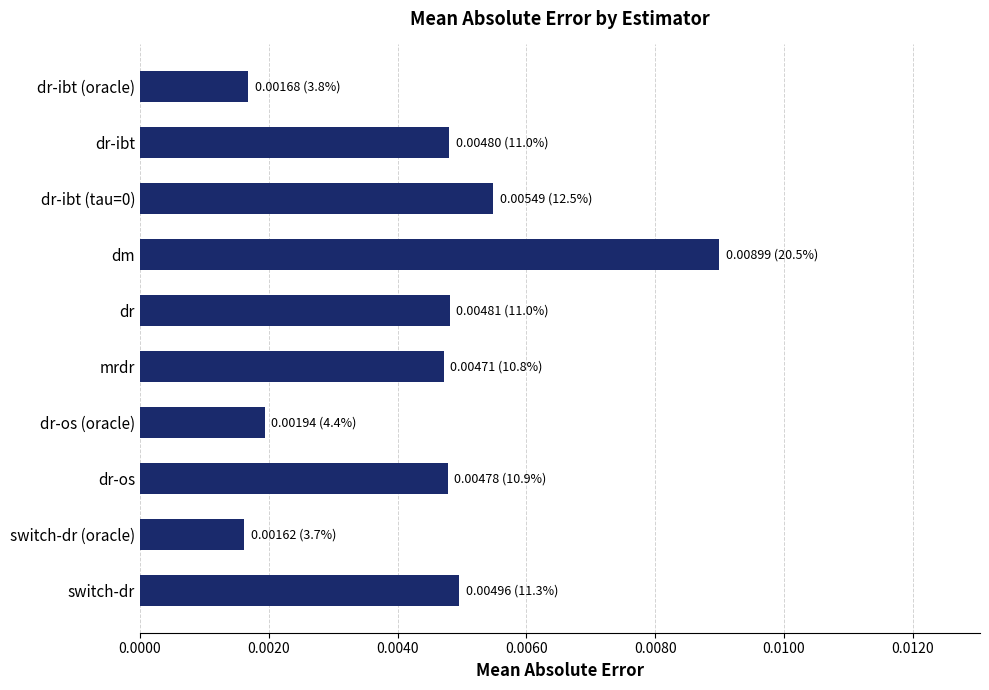

At which category does the chart reach its peak across all series?

dm